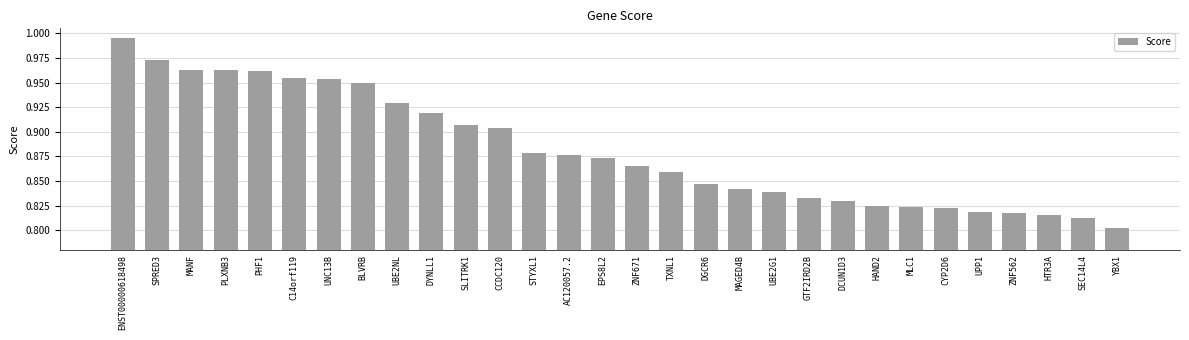

Does the chart contain stacked bars?

No